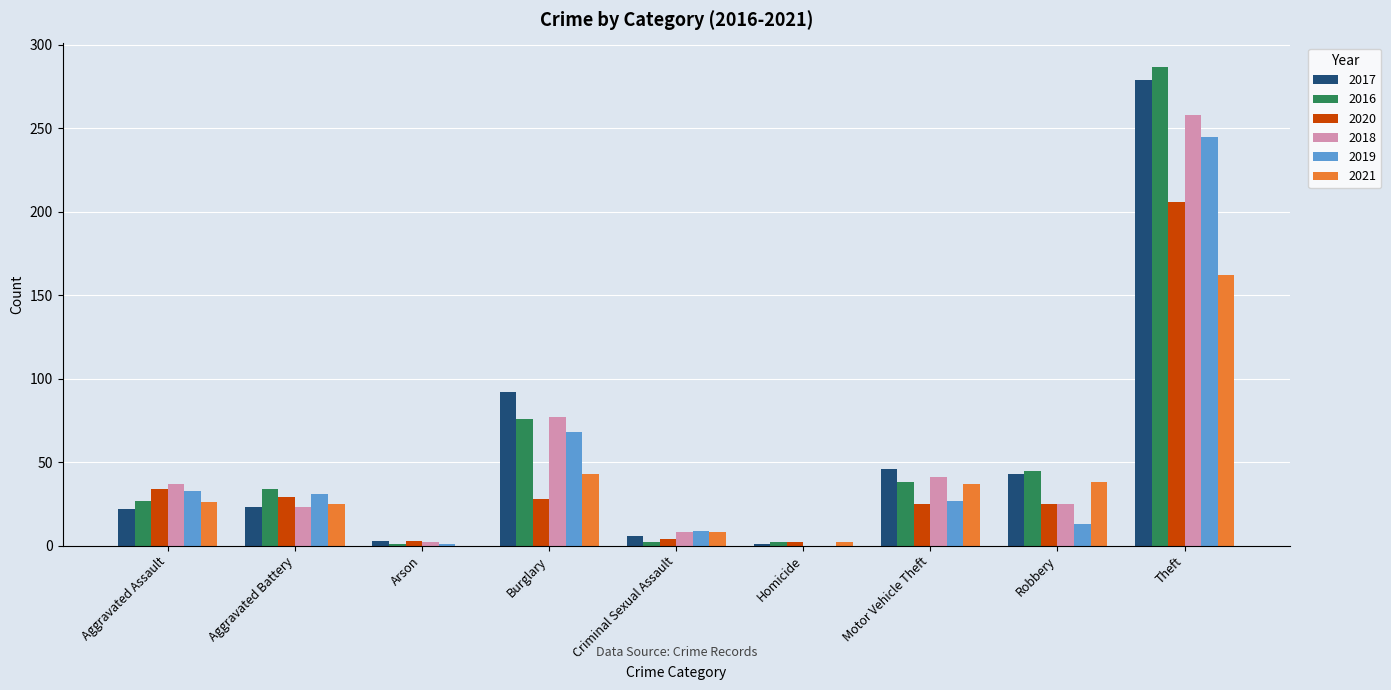

Is the value of 2016 at Aggravated Assault greater than the value of 2019 at Arson?

Yes